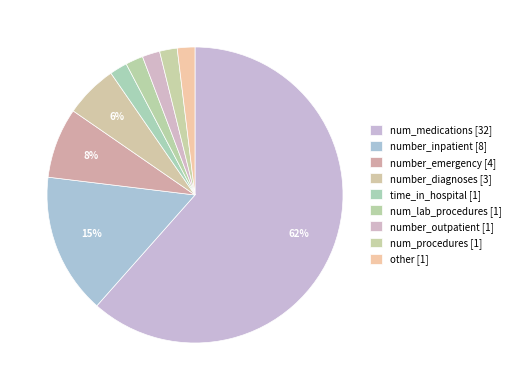

Does number_inpatient [8] represent more than half of the total?

No